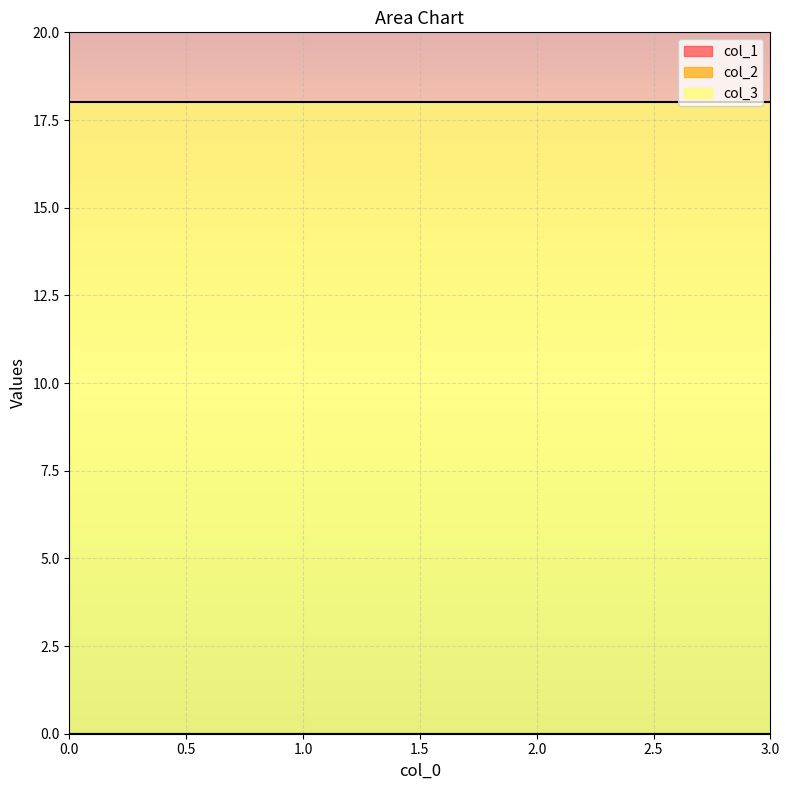

Reading left to right, extract all data points from this chart.

col_1: 0=0	1=0	2=0	3=0
col_2: 0=0	1=0	2=0	3=0
col_3: 0=18	1=18	2=18	3=18